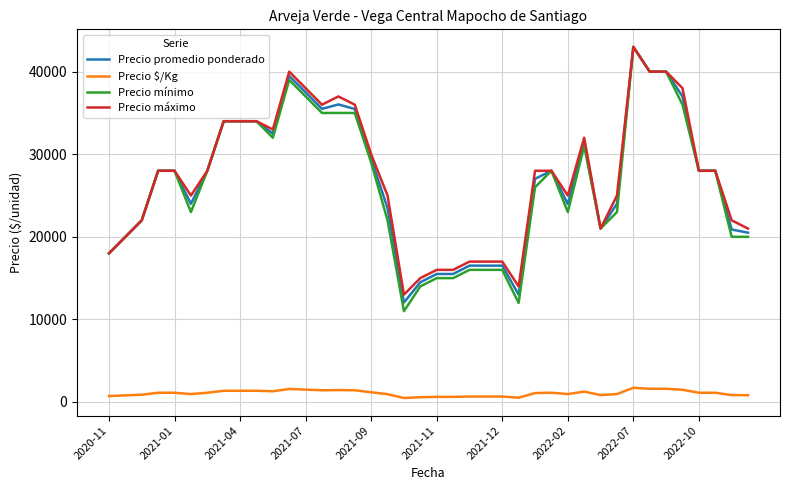

What is the lowest value of the Precio máximo series?

13000